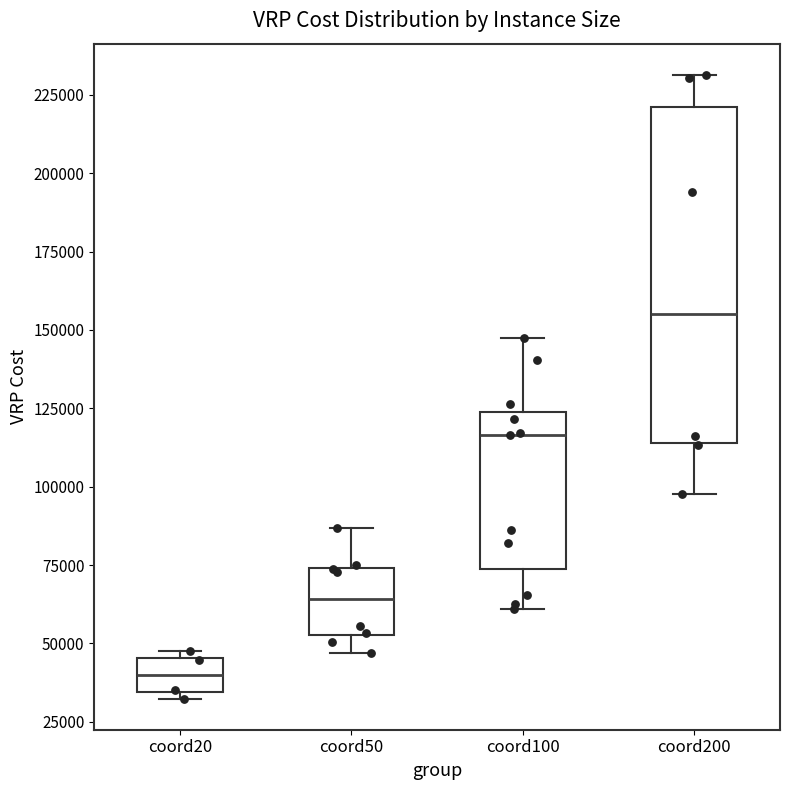

Reading left to right, read every box against the y-axis: the position of its median line, the range the box covers, and the ends of its whiskers. The values are not printed on the chart, so give them approximately, as read against the axis.

coord20: median 40000, box 35000 to 45000, whiskers 30000 to 50000
coord50: median 65000, box 55000 to 75000, whiskers 45000 to 85000
coord100: median 115000, box 75000 to 125000, whiskers 60000 to 150000
coord200: median 155000, box 115000 to 220000, whiskers 100000 to 230000